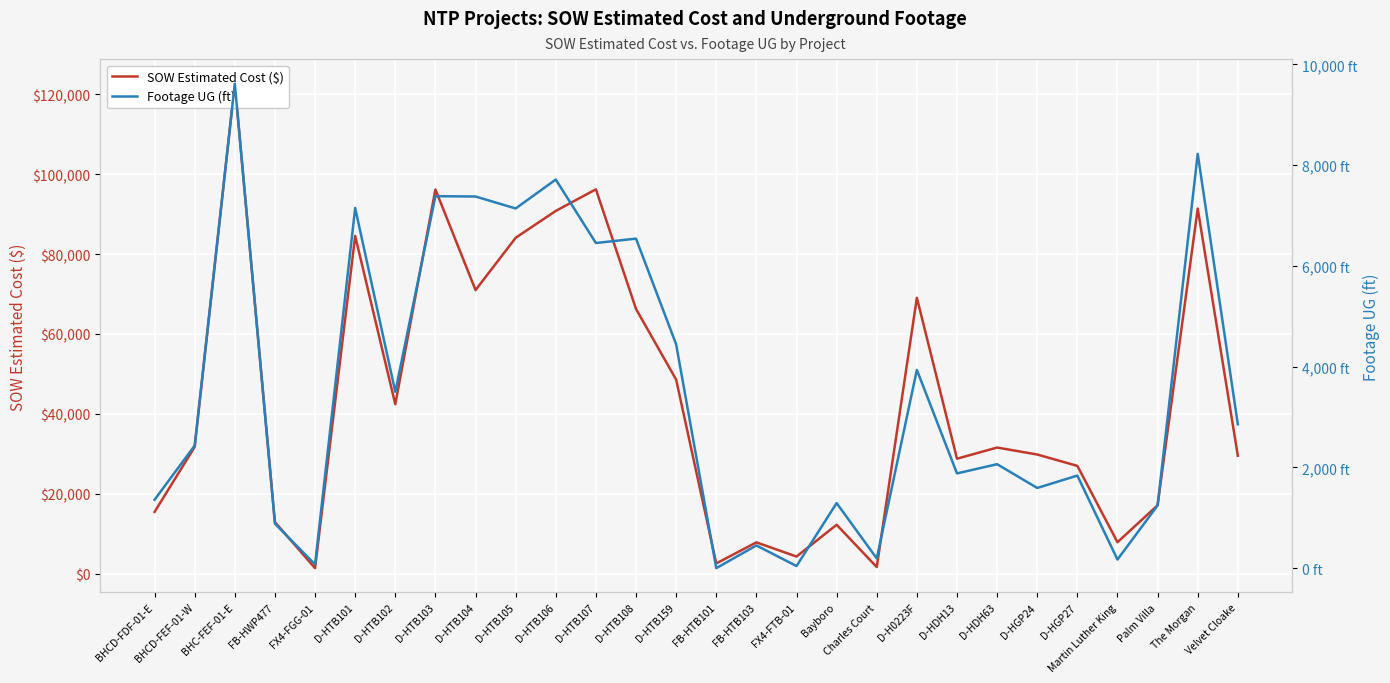

Reading left to right, what are all the values shown in this chart?

SOW Estimated Cost ($): BHCD-FDF-01-E=15436.9	BHCD-FEF-01-W=31717.7	BHC-FEF-01-E=122715.9	FB-HWP477=12886.4	FX4-FGG-01=1343.9	D-HTB101=84564.5	D-HTB102=42408.0	D-HTB103=96198.5	D-HTB104=71001.0	D-HTB105=84103.0	D-HTB106=90832.0	D-HTB107=96242.0	D-HTB108=66271.5	D-HTB159=48577.0	FB-HTB101=2530.0	FB-HTB103=7803.1	FX4-FTB-01=4254.7	Bayboro=12213.7	Charles Court=1618.8	D-H0223F=69076.0	D-HDH13=28762.0	D-HDH63=31560.0	D-HGP24=29812.0	D-HGP27=26964.0	Martin Luther King=7844.4	Palm Villa=17100.2	The Morgan=91420.9	Velvet Cloake=29508.9
Footage UG (ft): BHCD-FDF-01-E=1358.0	BHCD-FEF-01-W=2434.0	BHC-FEF-01-E=9619.0	FB-HWP477=884.0	FX4-FGG-01=74.0	D-HTB101=7151.0	D-HTB102=3499.0	D-HTB103=7385.0	D-HTB104=7378.0	D-HTB105=7141.0	D-HTB106=7715.0	D-HTB107=6455.0	D-HTB108=6542.0	D-HTB159=4443.0	FB-HTB101=0.0	FB-HTB103=451.0	FX4-FTB-01=42.0	Bayboro=1292.0	Charles Court=193.0	D-H0223F=3936.0	D-HDH13=1881.0	D-HDH63=2064.0	D-HGP24=1592.0	D-HGP27=1838.0	Martin Luther King=171.0	Palm Villa=1246.0	The Morgan=8225.0	Velvet Cloake=2856.0